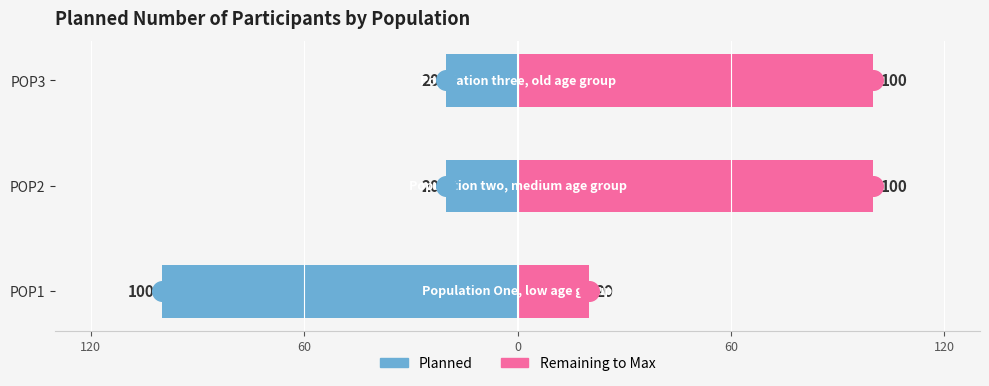

At how many categories does at least one series exceed -11?

3